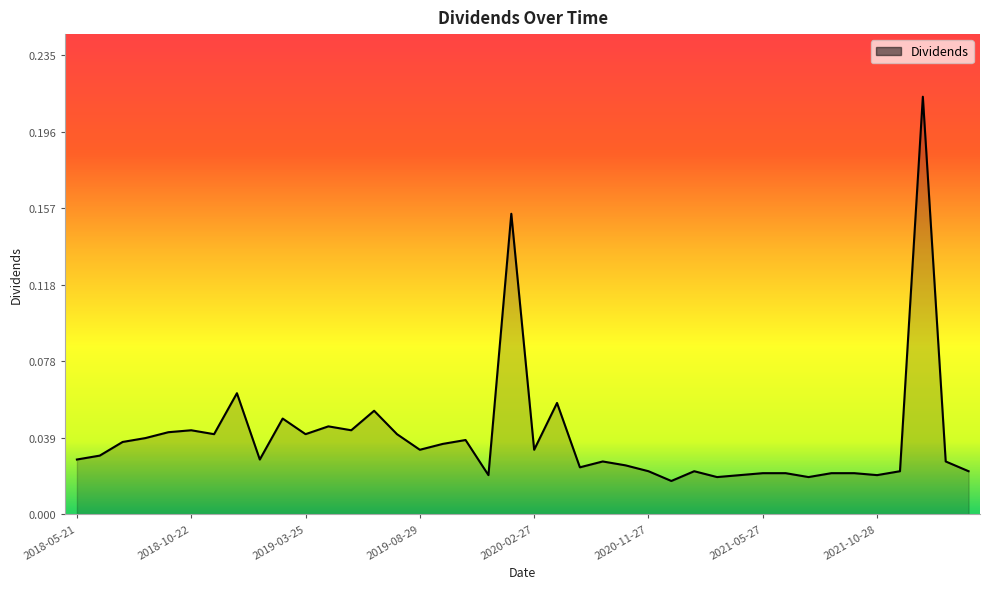

How many points are lower than both their immediate neighbors (excluding endpoints)?

12